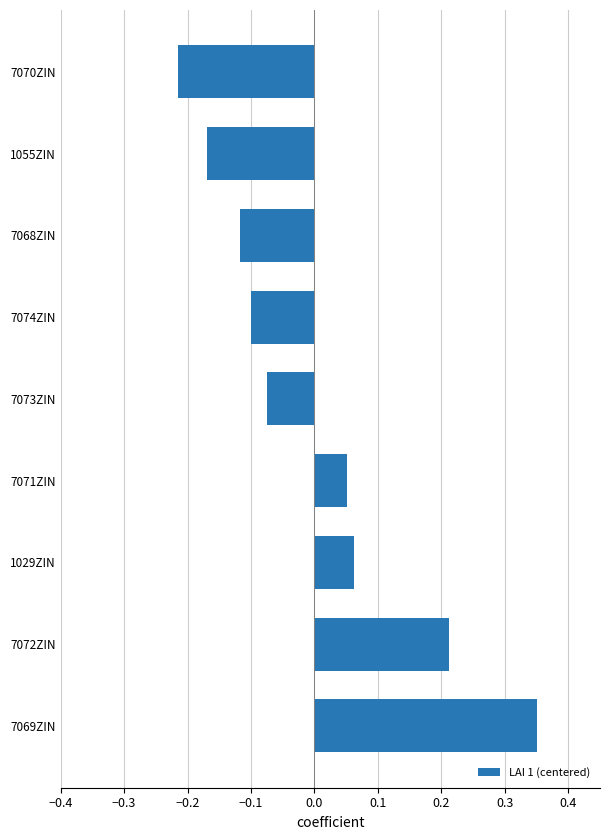

What is the difference between the values at 7072ZIN and 1055ZIN?

0.4